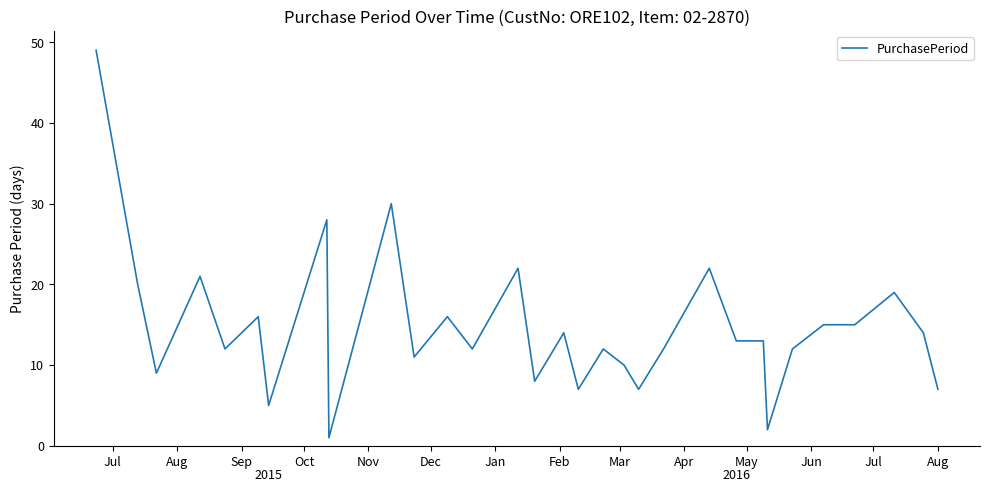

True or false: there are more than 1 points higher than both neighbors.

True